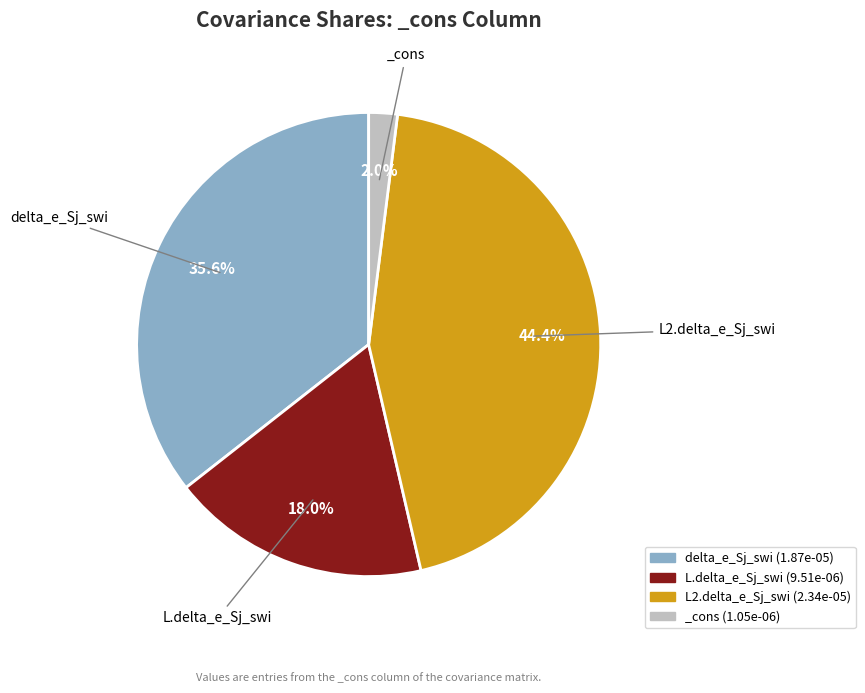

Does any single category account for the majority?

No